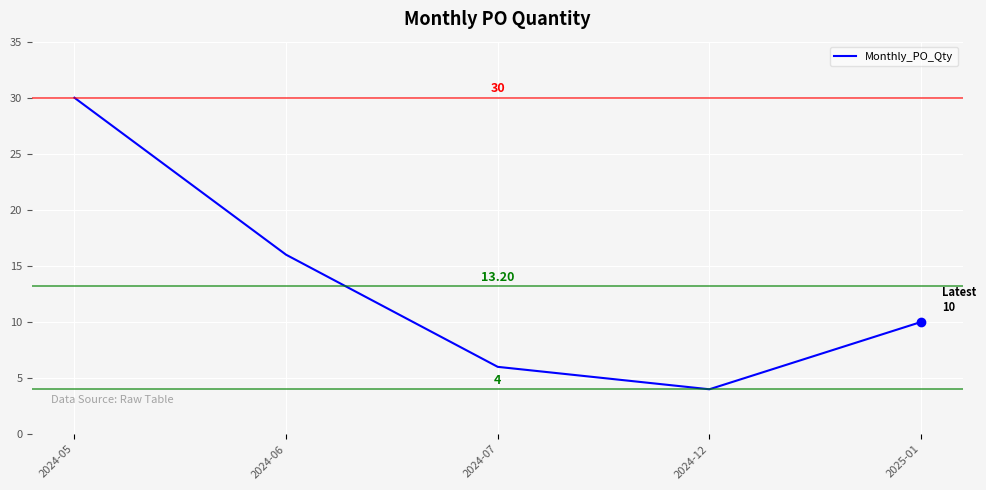

At which category does the chart reach its minimum across all series?

2024-12